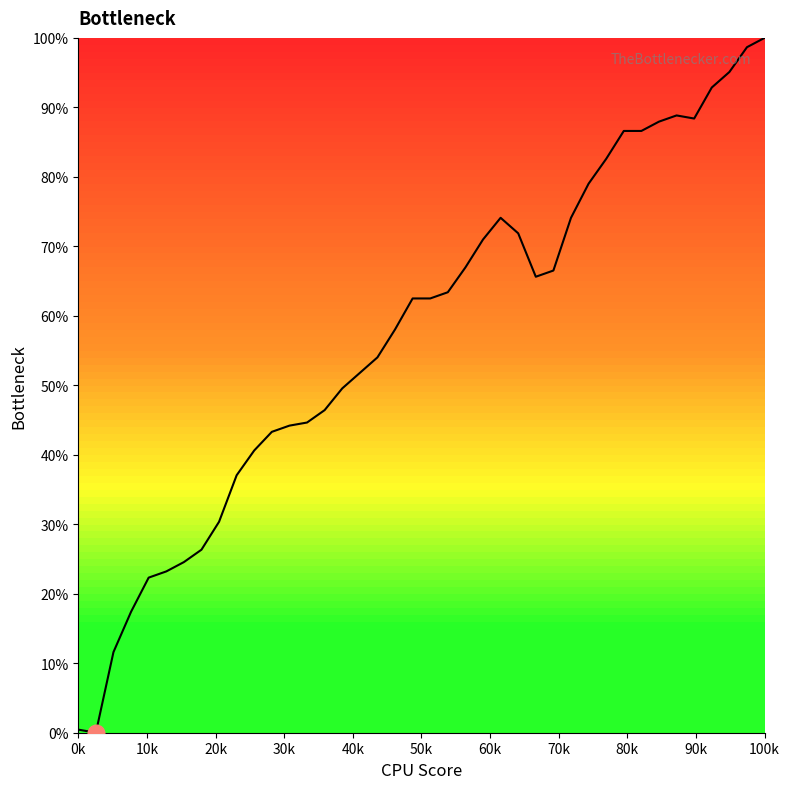

What is the difference between the maximum and minimum values?

100.0